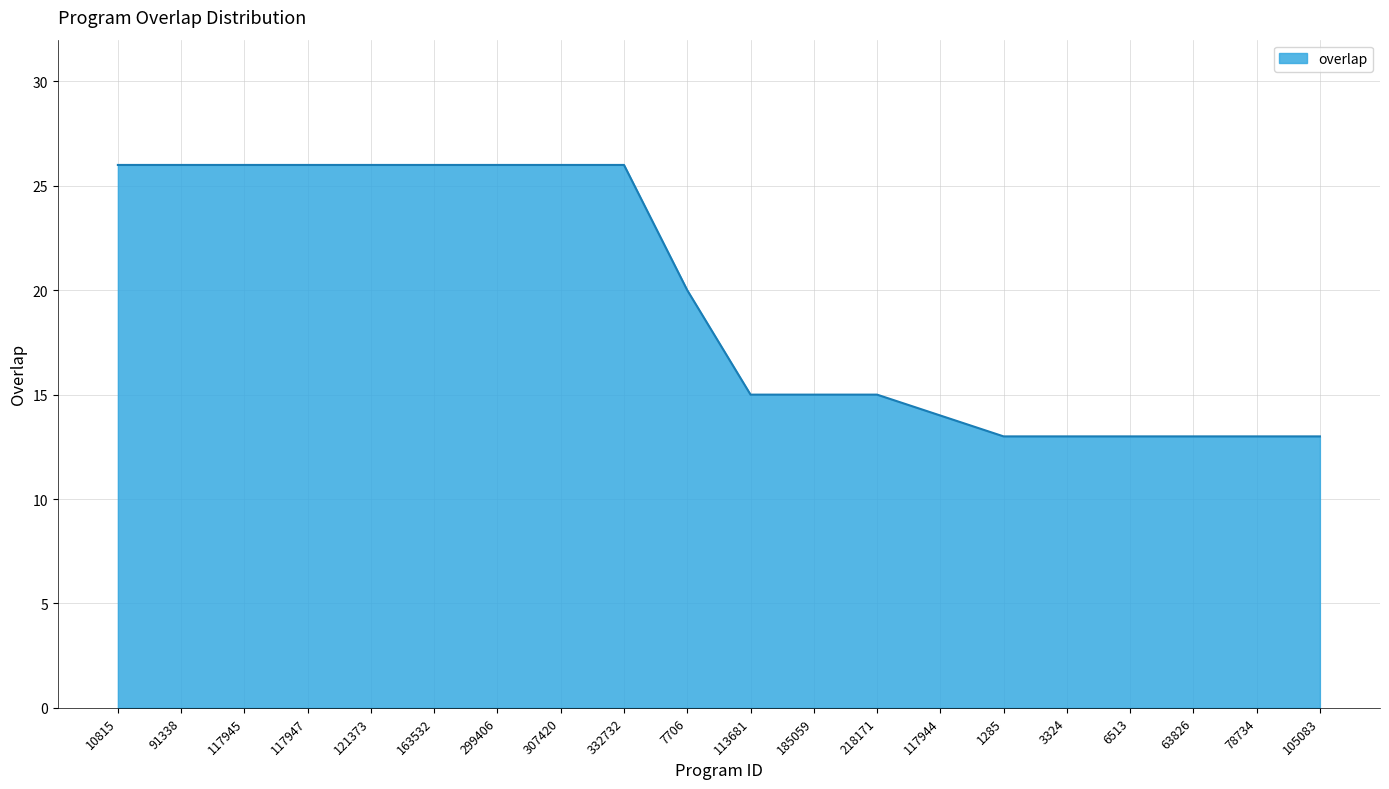

How many categories are shown in the chart?

20